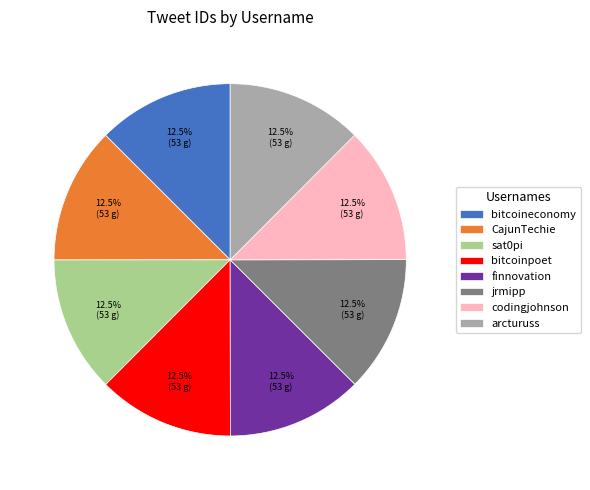

Combined, do arcturuss and bitcoinpoet account for over 50%?

No